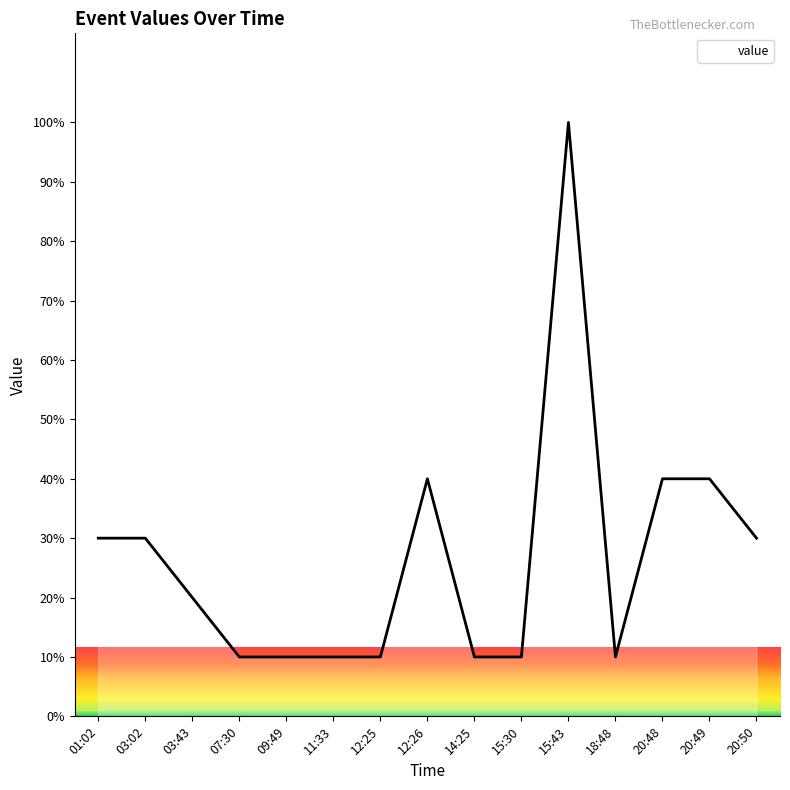

Approximately how many times larger is the value at 01:02 compared to 18:48?

3.0